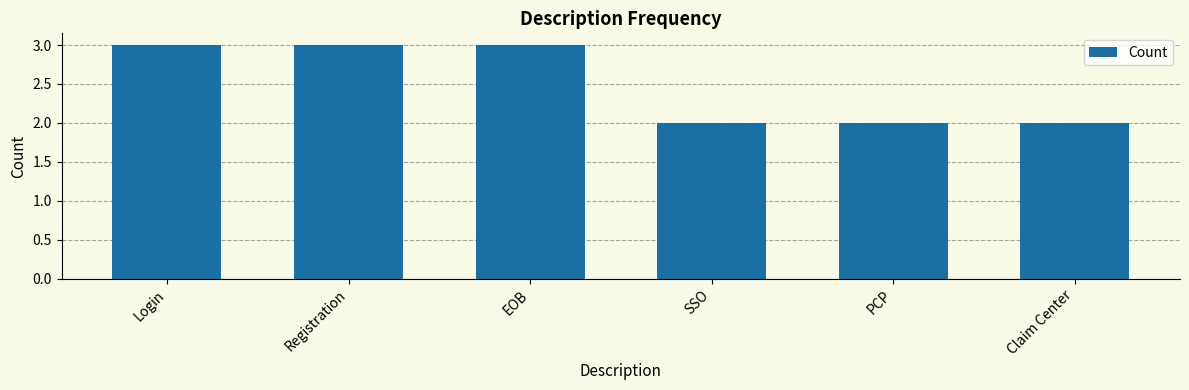

What is the label of the 3rd bar from the right?

SSO